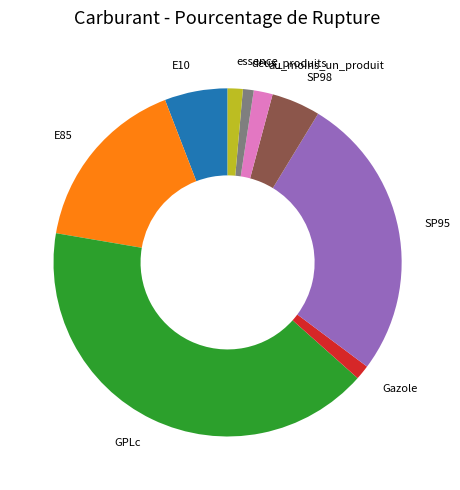

Do E10 and deux_produits together represent more than half of the pie?

No